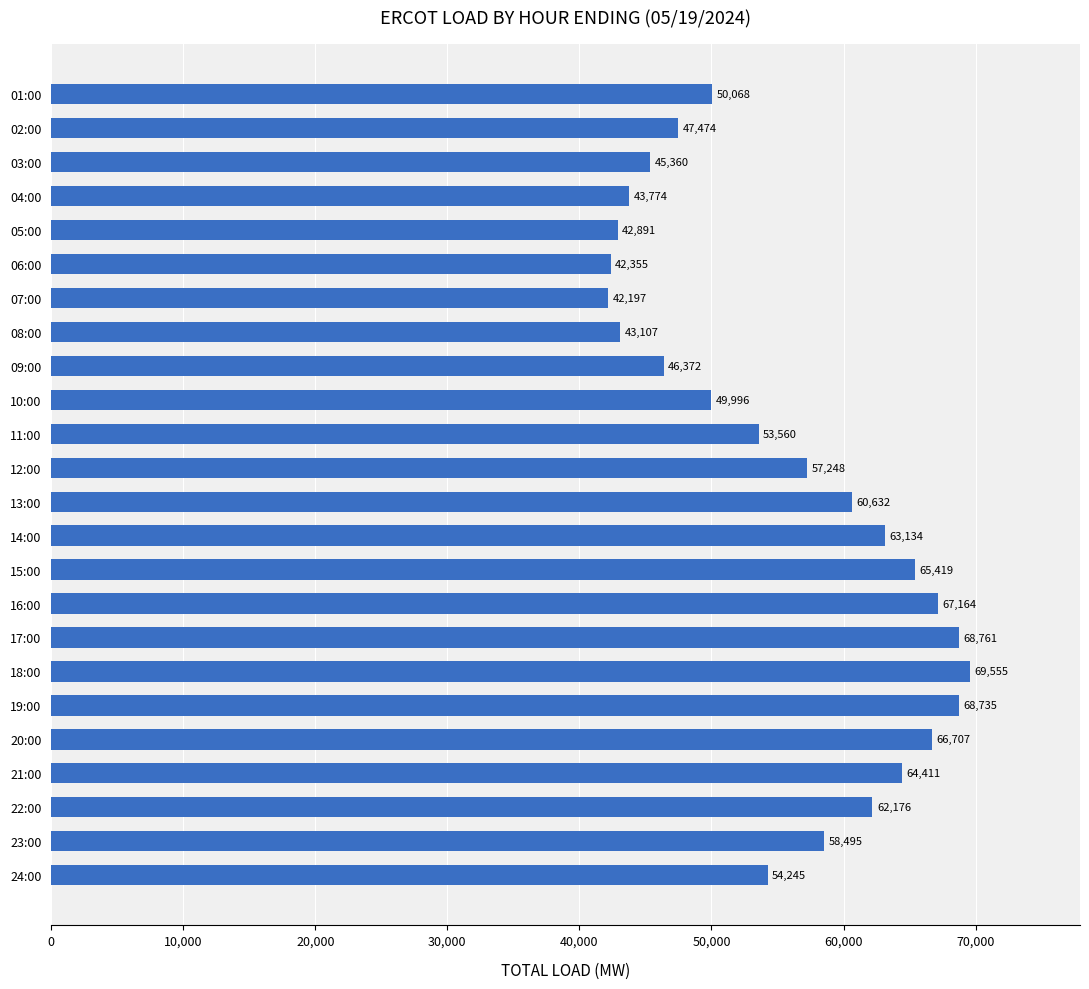

What is the label of the 17th bar from the top?

17:00